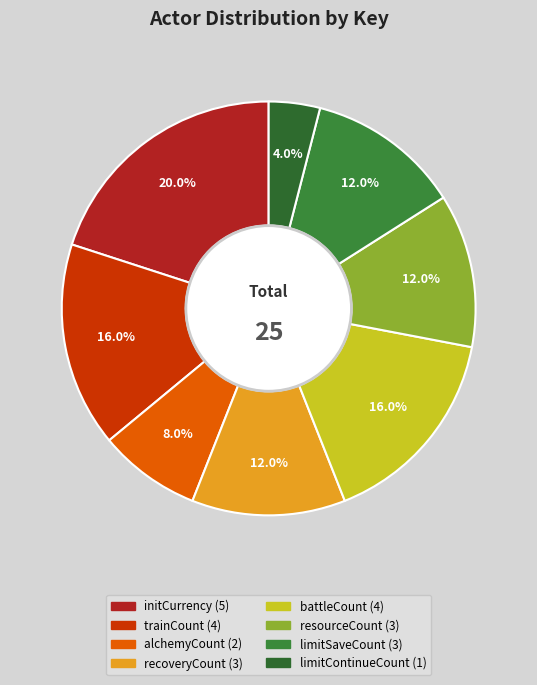

What is the total percentage of limitSaveCount and alchemyCount?

20.0%